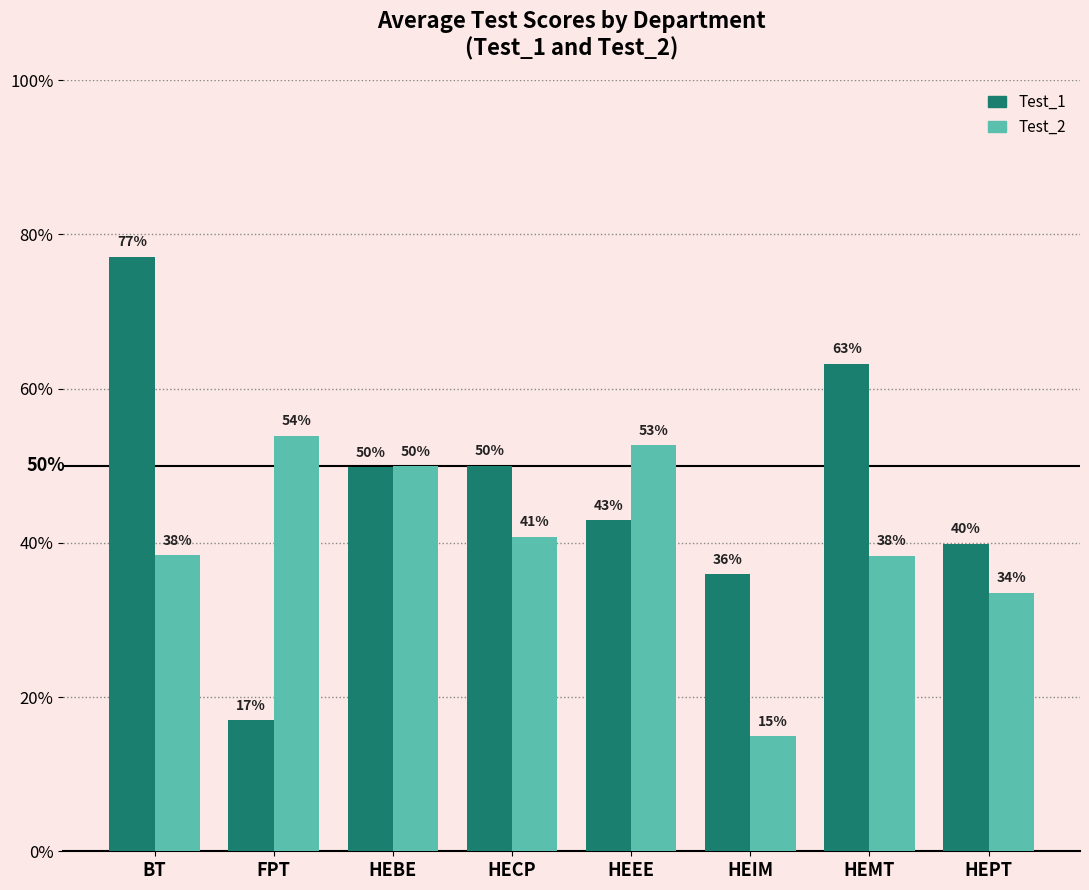

What is the sum of the Test_1 values at FPT and HEBE?

0.7